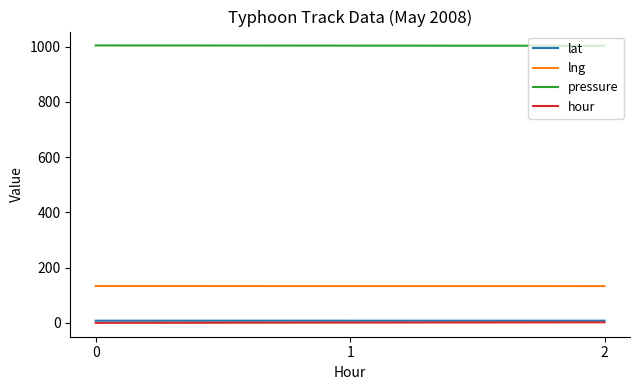

Which series has the largest total across all categories?

pressure